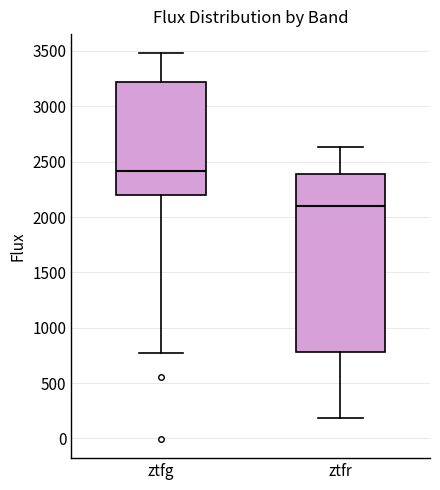

Where is the lower edge of the box for ztfr on the y-axis? The values are not printed on the chart, so give them approximately, as read against the axis.

800